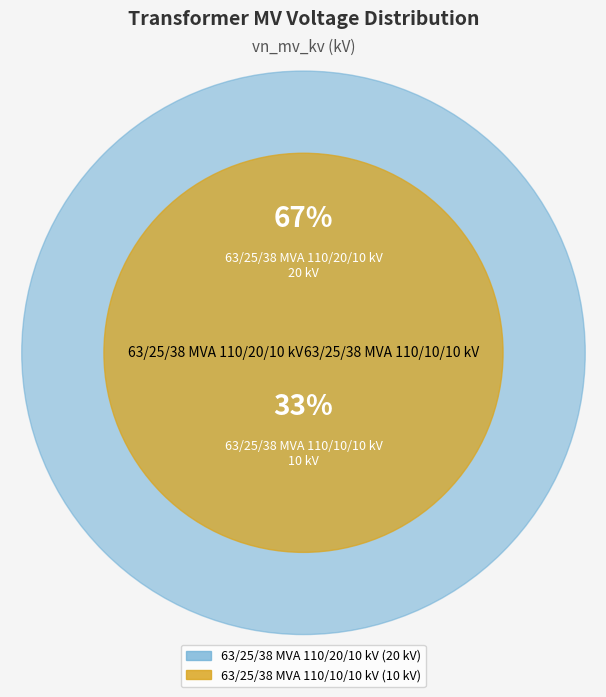

Rank the categories by value from highest to lowest.

63/25/38 MVA 110/20/10 kV, 63/25/38 MVA 110/10/10 kV